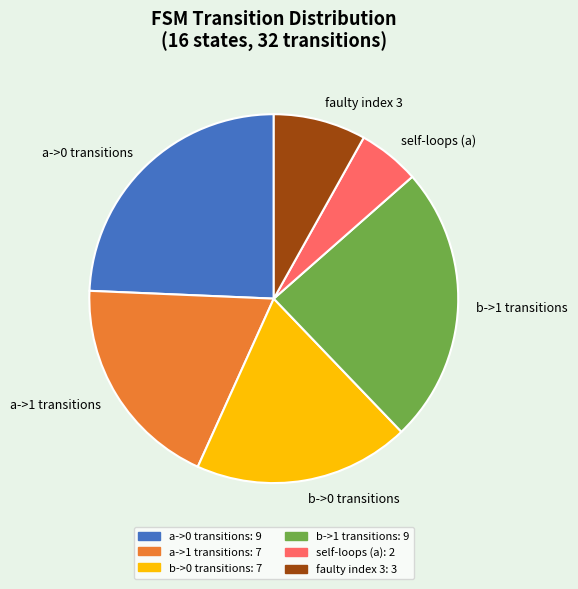

Is there a majority slice in this chart?

No